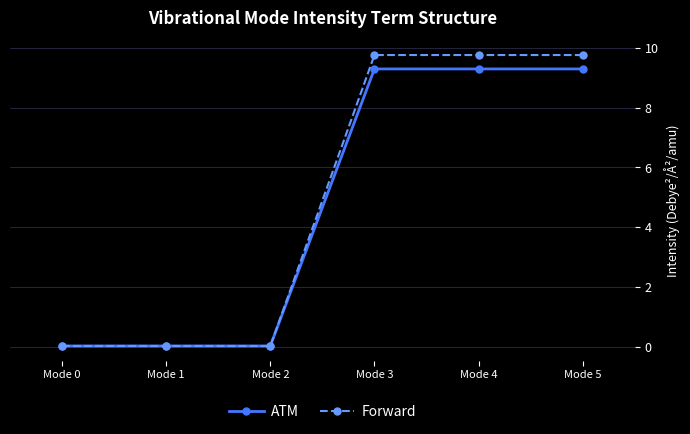

True or false: ATM has more than 0 points higher than both neighbors.

True